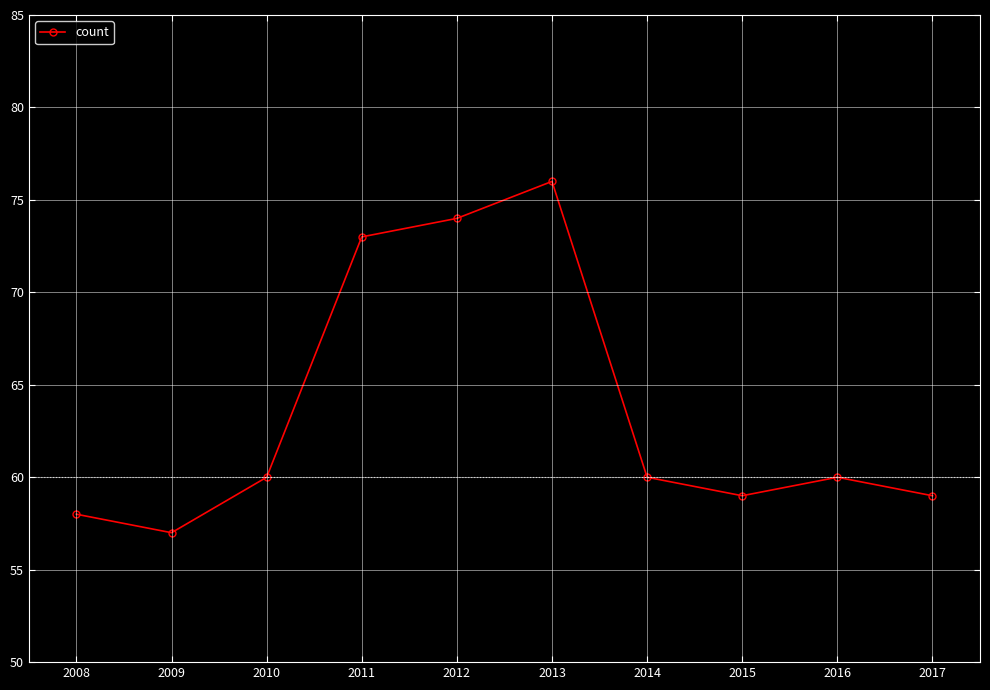

Approximately how many times larger is the value at 2010 compared to 2013?

0.8